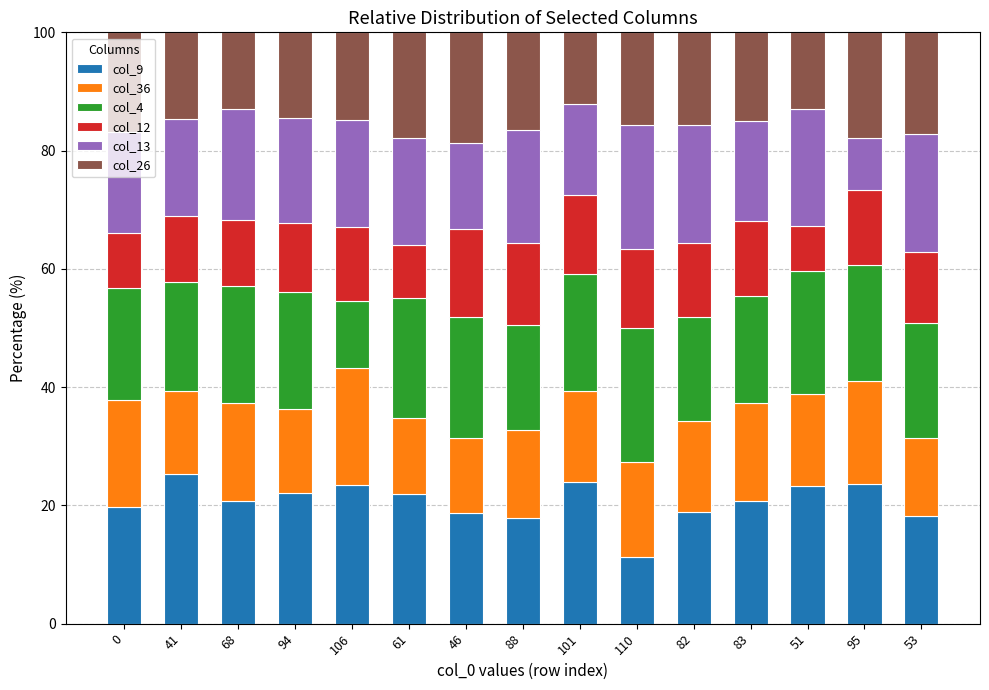

Does the chart contain any negative values?

No